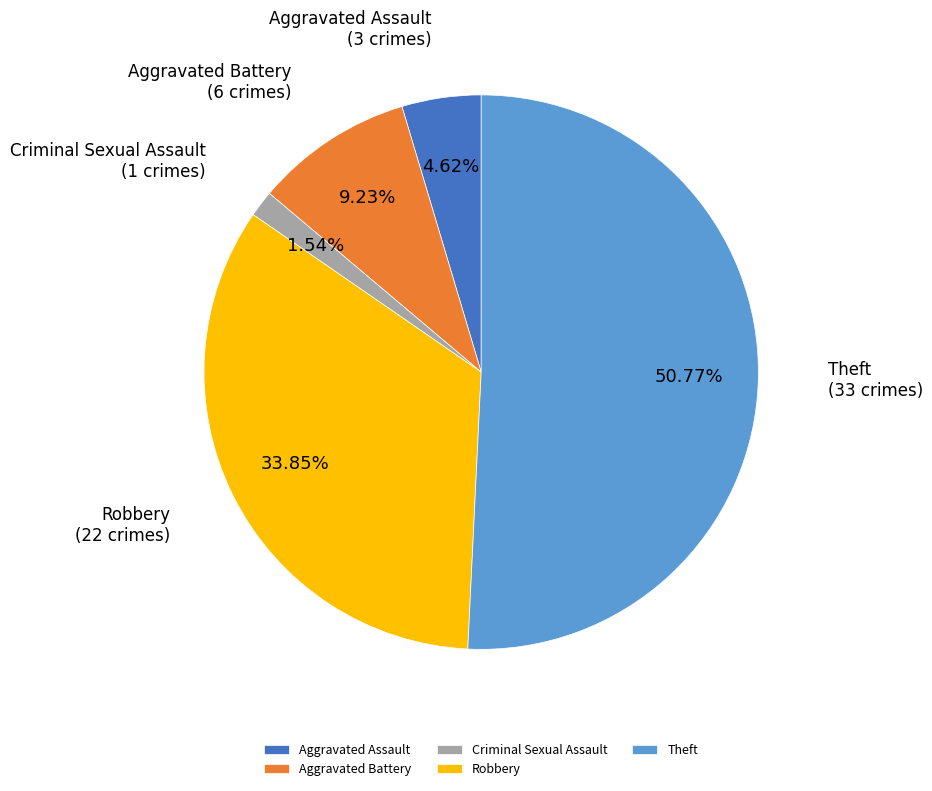

How many slices are in this pie chart?

5